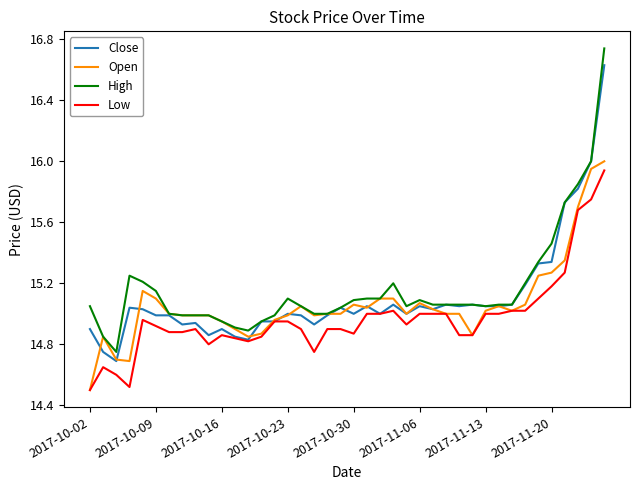

List the series in order of their peak value, highest first.

High, Close, Open, Low